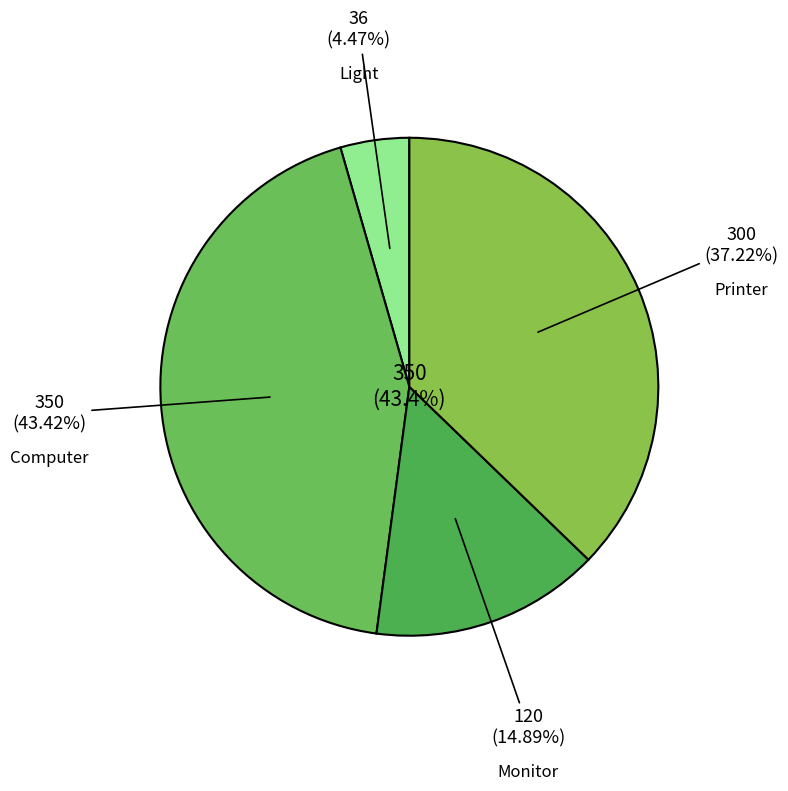

Rank the categories by value from lowest to highest.

Light, Monitor, Printer, Computer